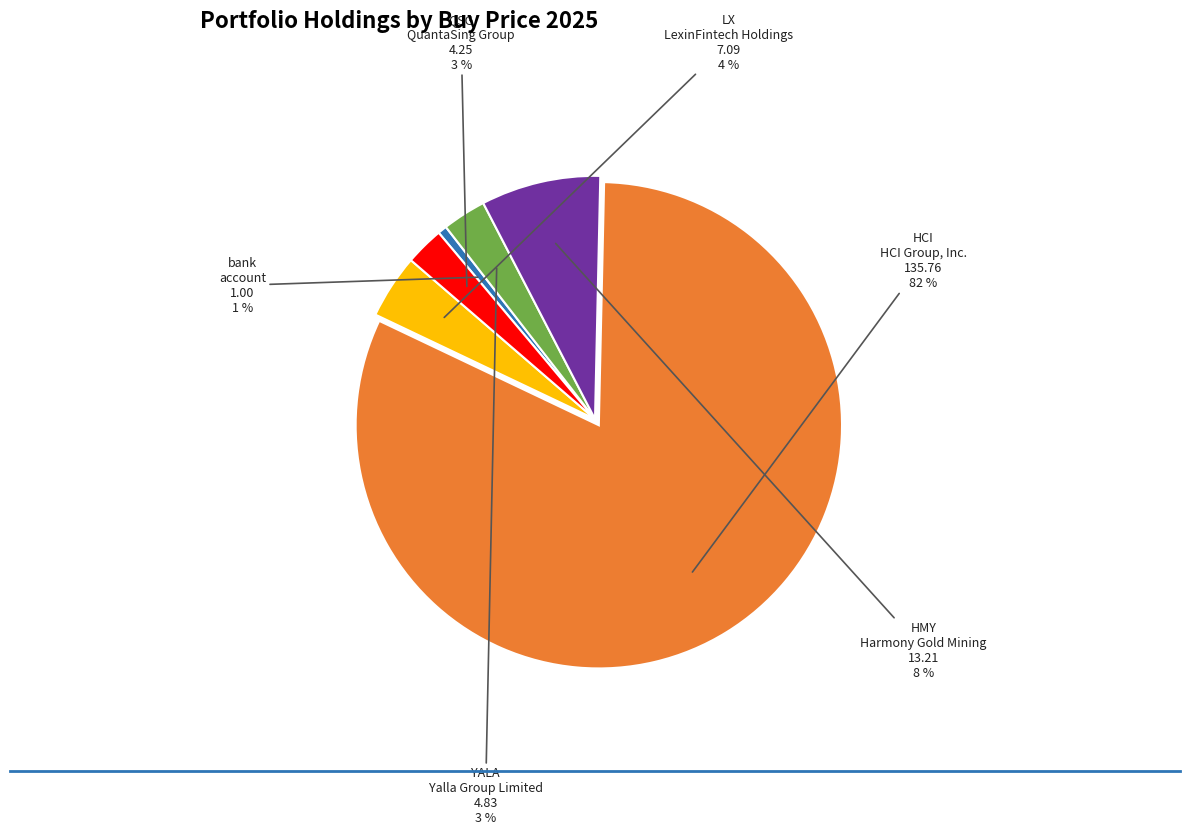

How many segments does this pie chart have?

6